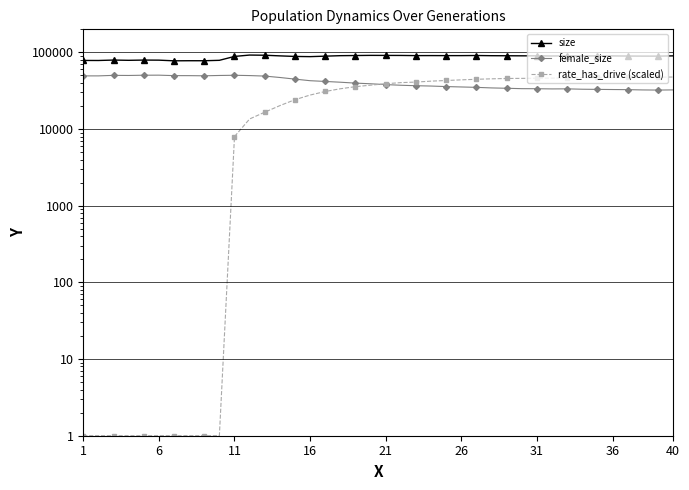

What is the minimum value for female_size?

32271.0